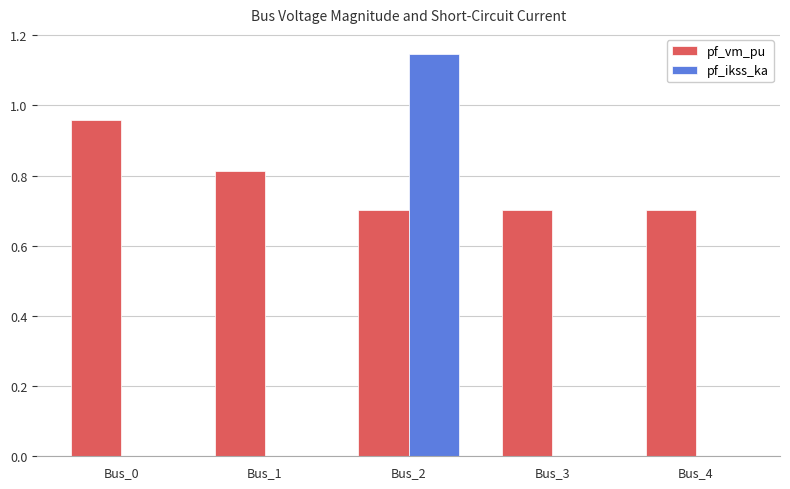

Which series changed the most between Bus_1 and Bus_4?

pf_vm_pu